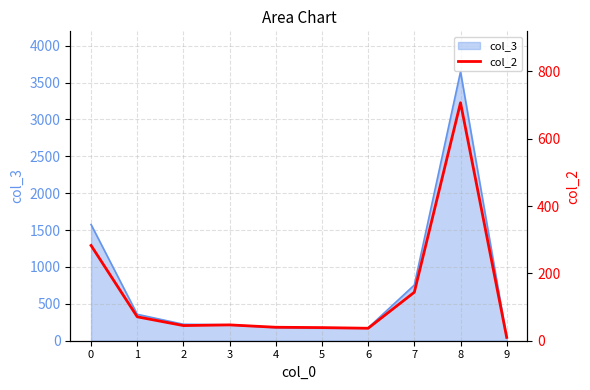

The chart shows a value of 10 at 4. True or false?

False